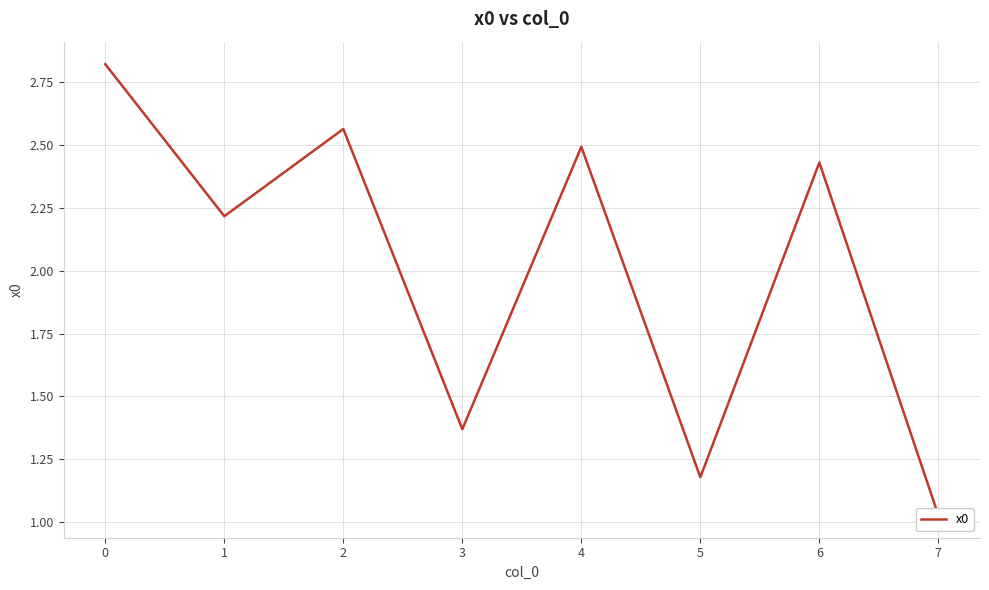

Reading left to right, list all the values displayed in this chart.

2.8	2.2	2.6	1.4	2.5	1.2	2.4	1.0